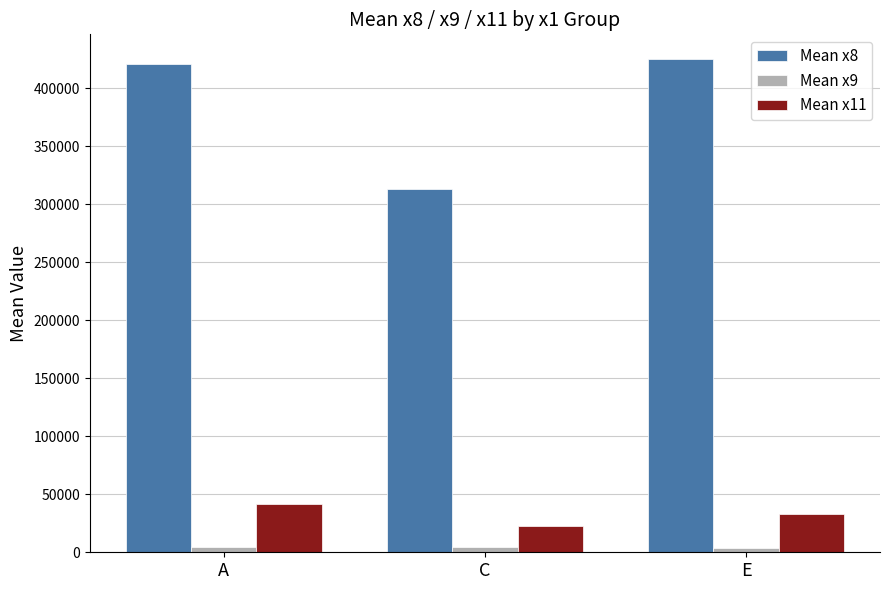

What is the sum of all Mean x8 values?

1158812.8